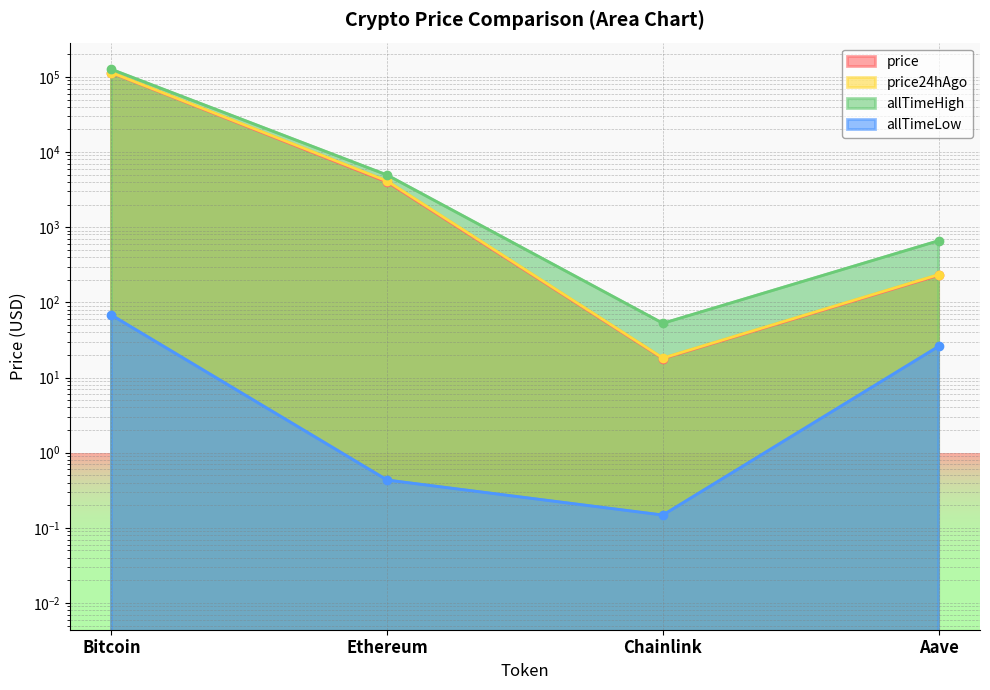

At which label is allTimeHigh closest to 63066?

Ethereum